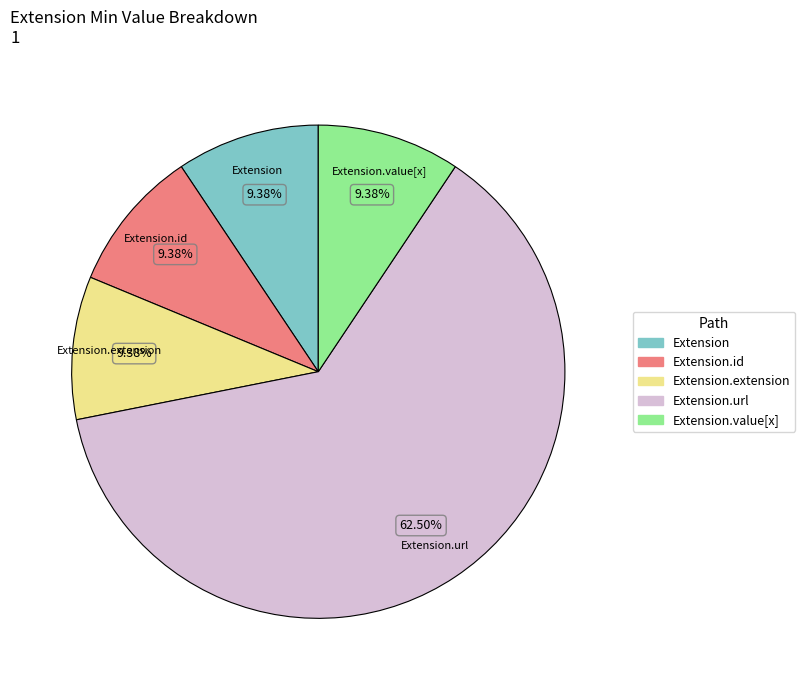

To the nearest percent, what is the average slice percentage?

20%